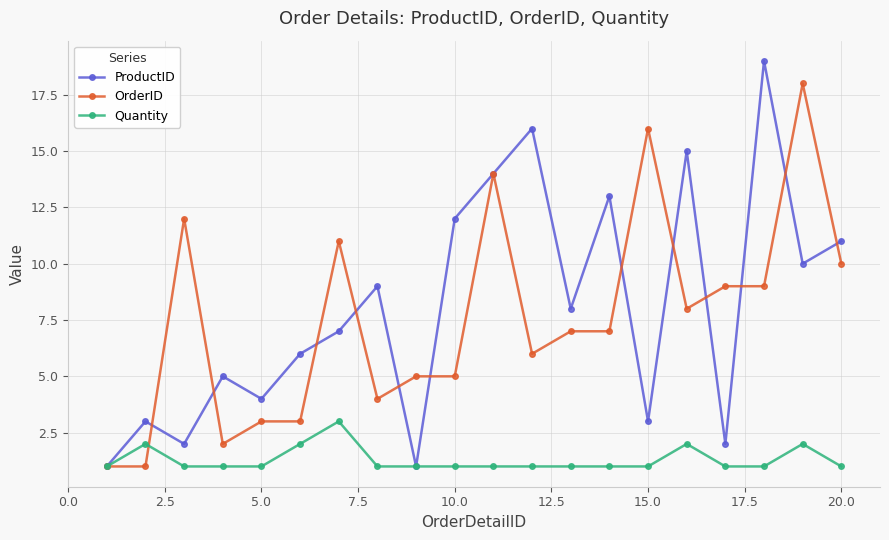

Rank the series by their maximum value, from highest to lowest.

ProductID, OrderID, Quantity